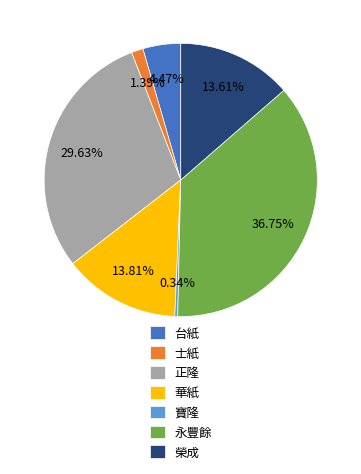

How many segments does this pie chart have?

7